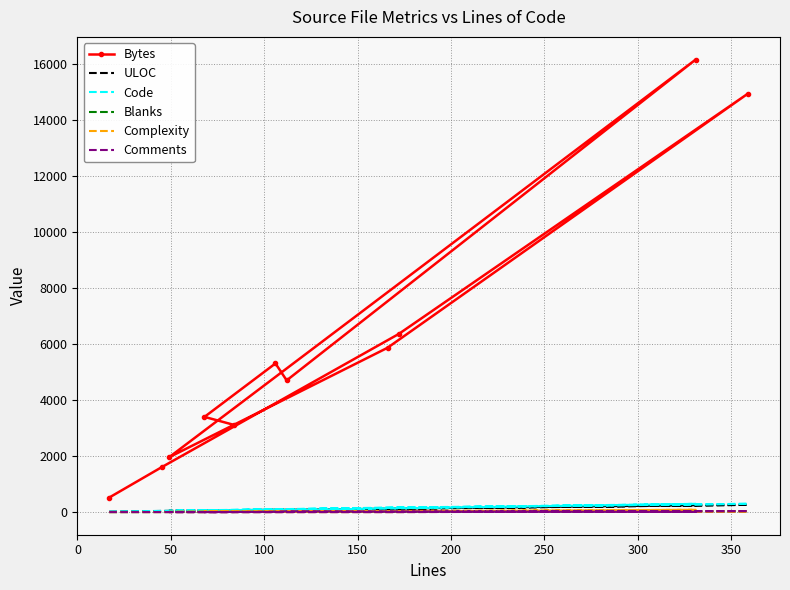

Count the number of categories in the chart.

11